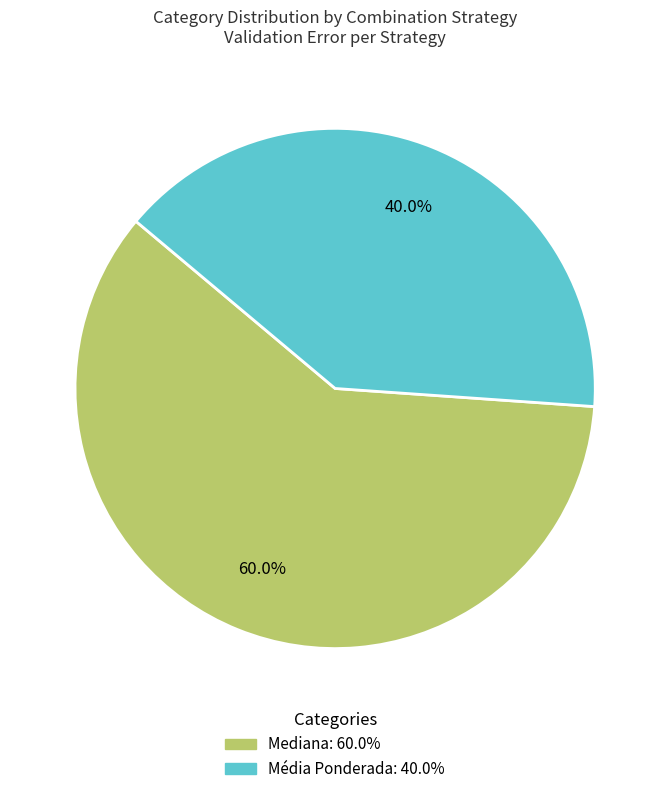

What percentage is the Mediana slice, to the nearest percent?

60%